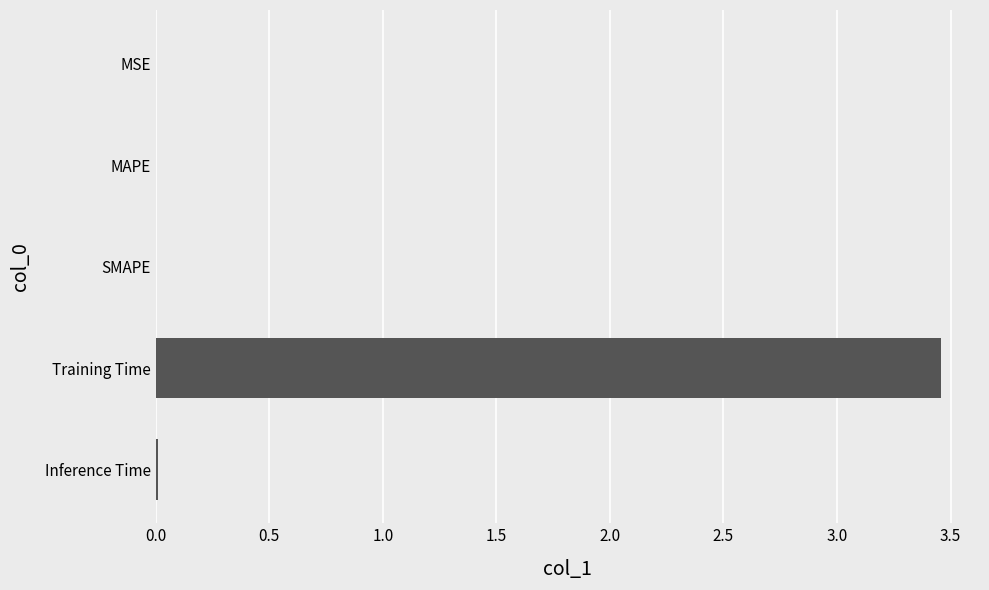

True or false: the data shows 0.0 at MSE.

True